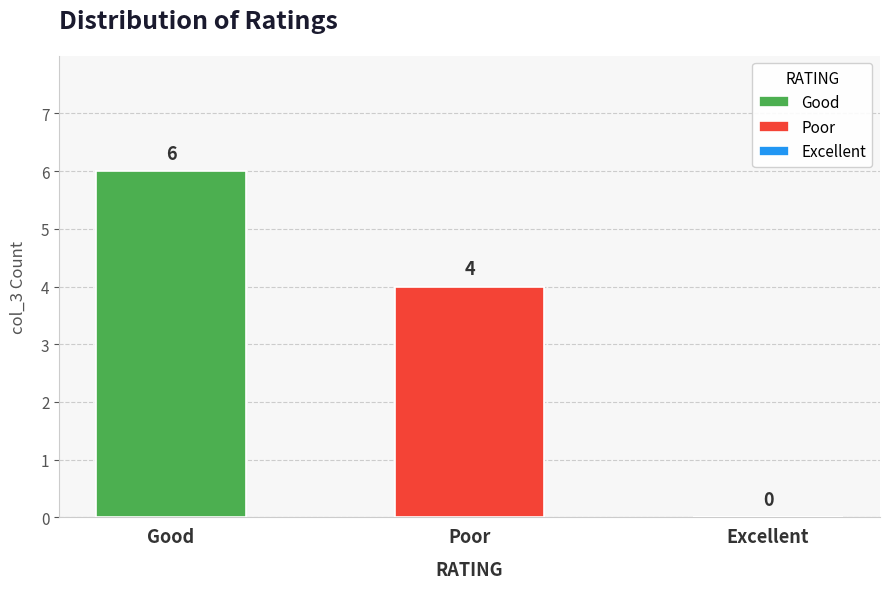

How many positive values are there?

2